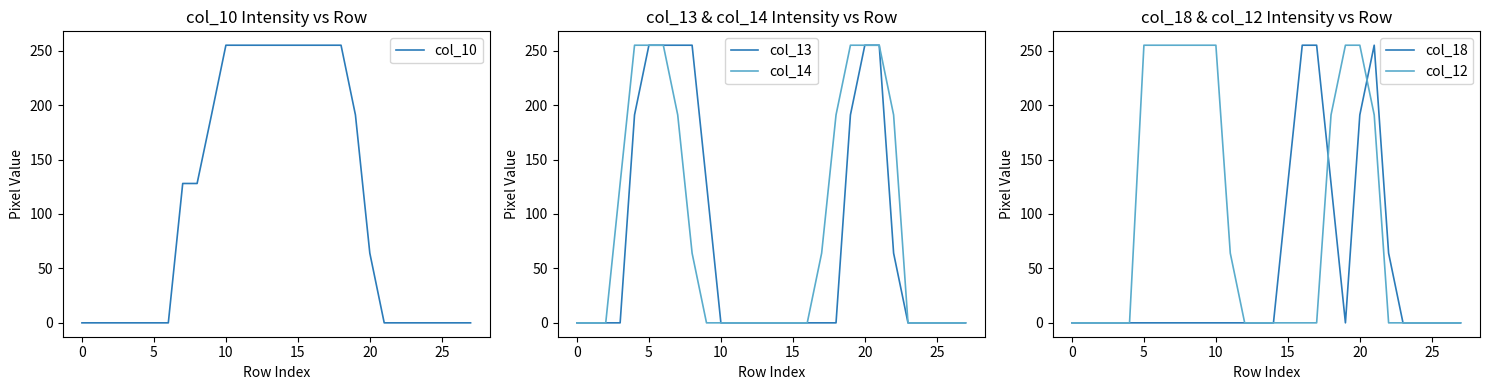

Reading left to right, list all the values displayed in this chart.

col_10: 0	0	0	0	0	0	0	128	128	191	255	255	255	255	255	255	255	255	255	191	64	0	0	0	0	0	0	0
col_13: 0	0	0	0	191	255	255	255	255	128	0	0	0	0	0	0	0	0	0	191	255	255	64	0	0	0	0	0
col_14: 0	0	0	128	255	255	255	191	64	0	0	0	0	0	0	0	0	64	191	255	255	255	191	0	0	0	0	0
col_18: 0	0	0	0	0	0	0	0	0	0	0	0	0	0	0	128	255	255	128	0	191	255	64	0	0	0	0	0
col_12: 0	0	0	0	0	255	255	255	255	255	255	64	0	0	0	0	0	0	191	255	255	191	0	0	0	0	0	0